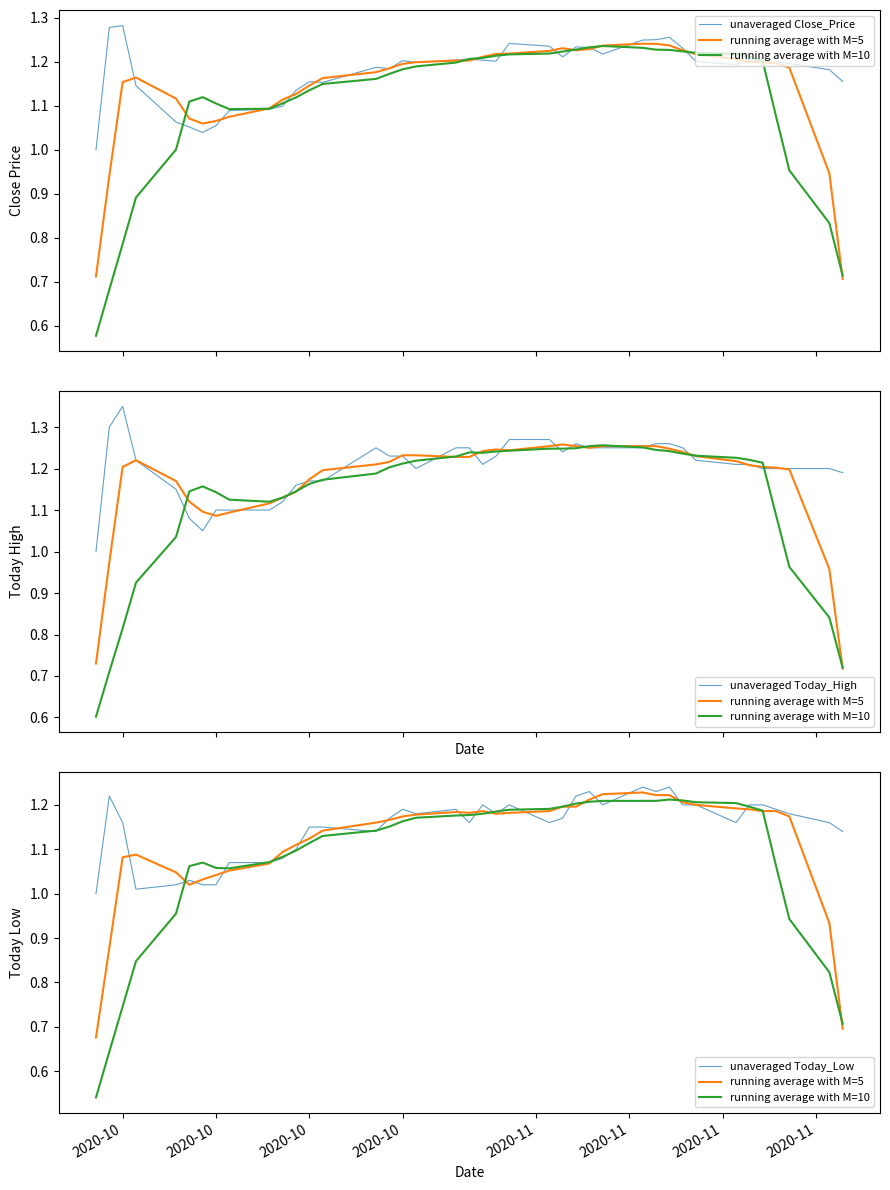

At which category does unaveraged Today_Low reach its first local valley?

2020-10